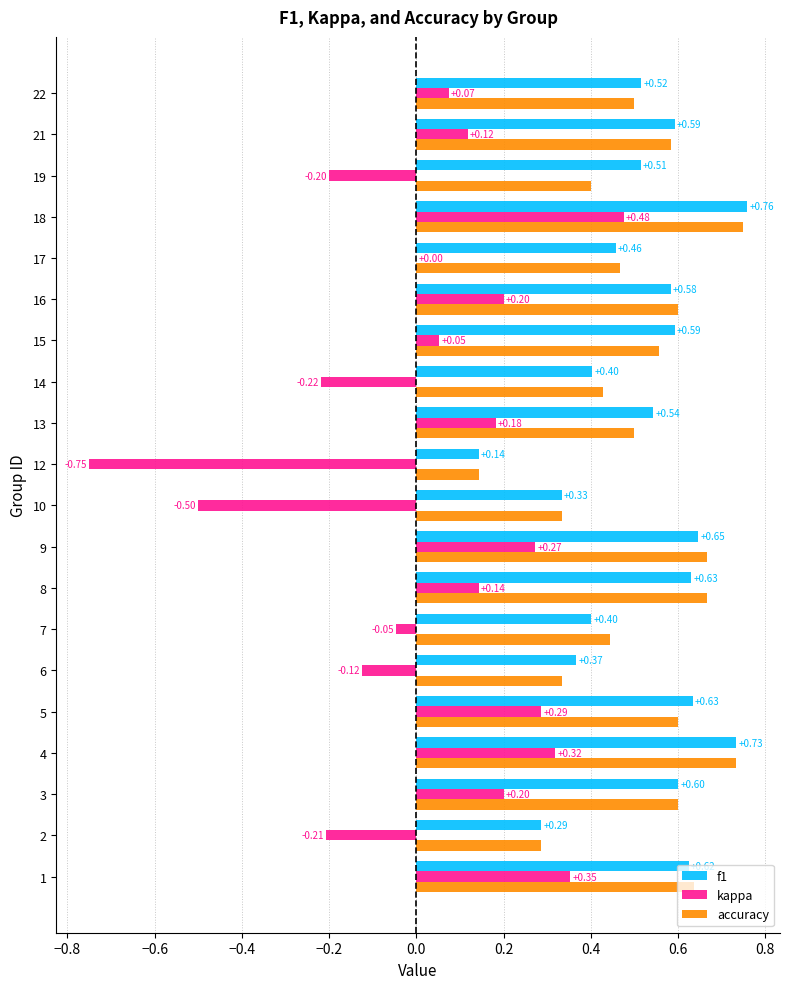

What is the sum of the accuracy values at 5 and 15?

1.2